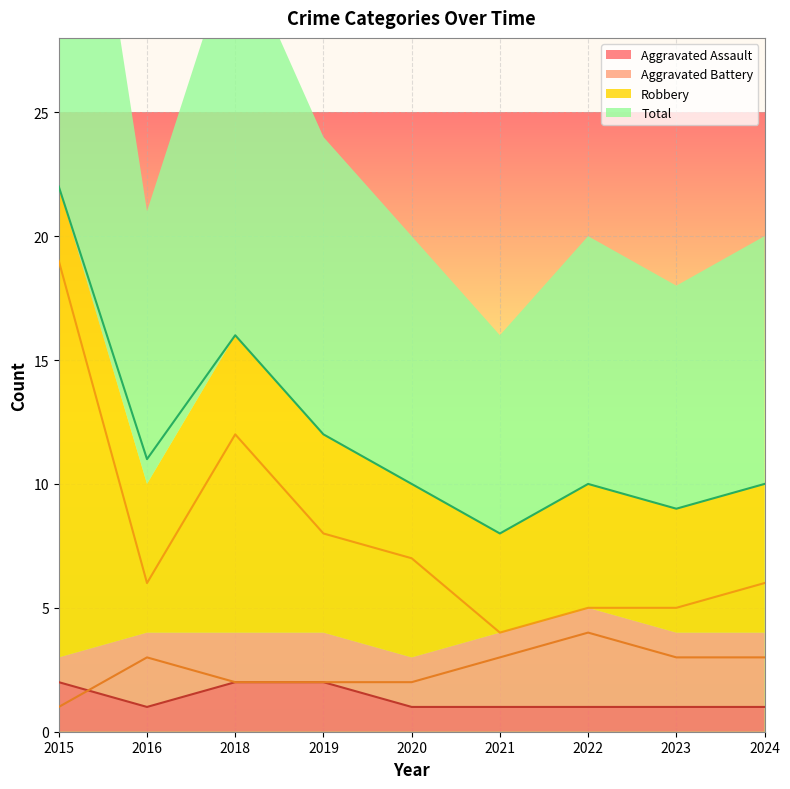

Is it true that Aggravated Assault equals 1 at 2023?

True